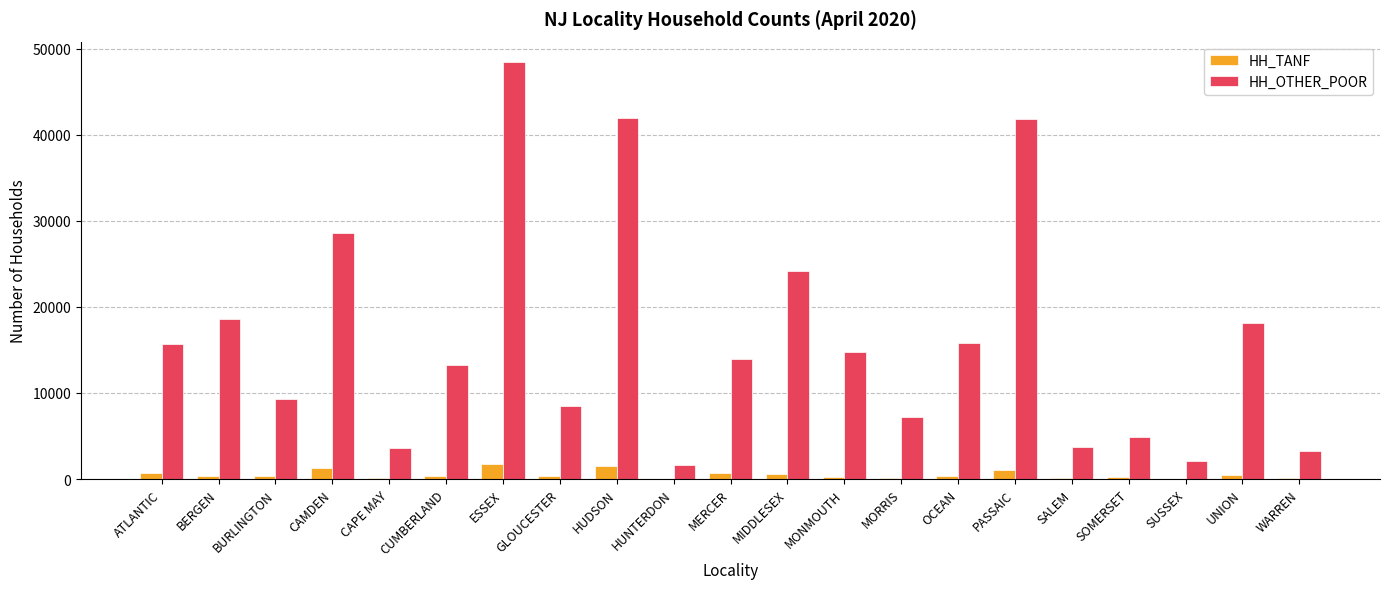

Read the HH_OTHER_POOR value at SUSSEX.

2096